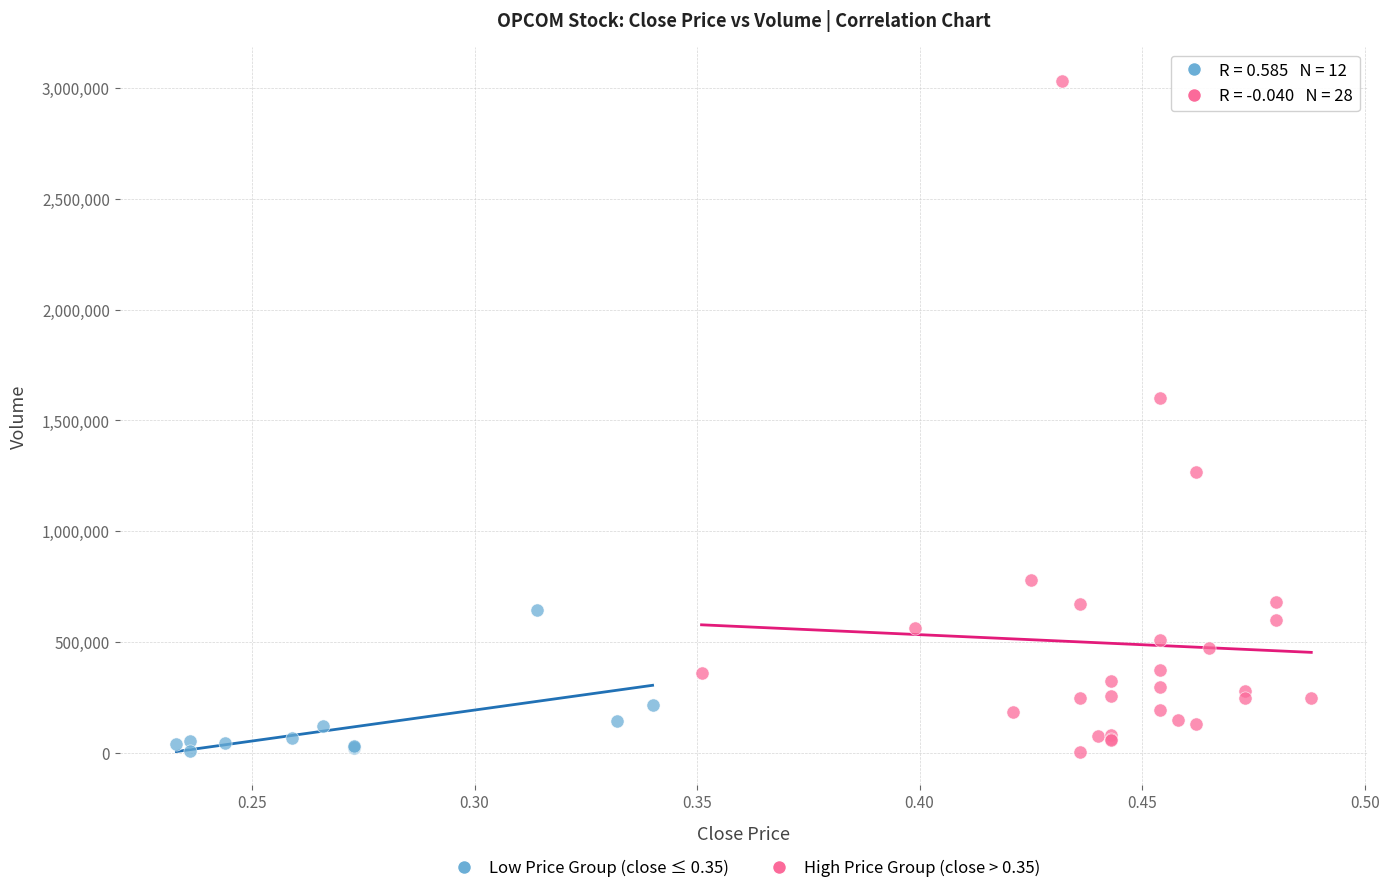

Which series reaches the maximum Y coordinate?

High Price Group (close > 0.35)